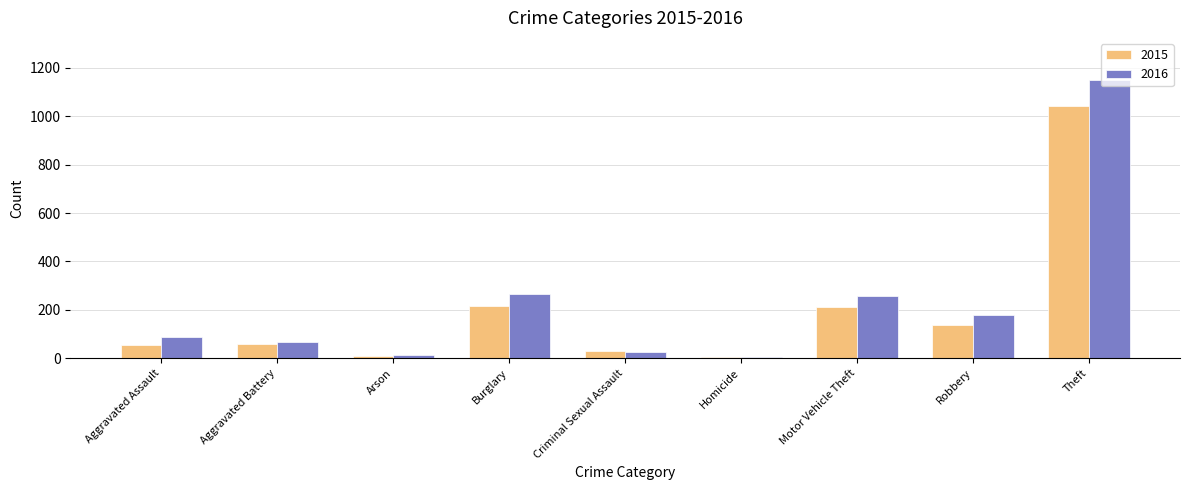

What is the greatest value displayed?

1151